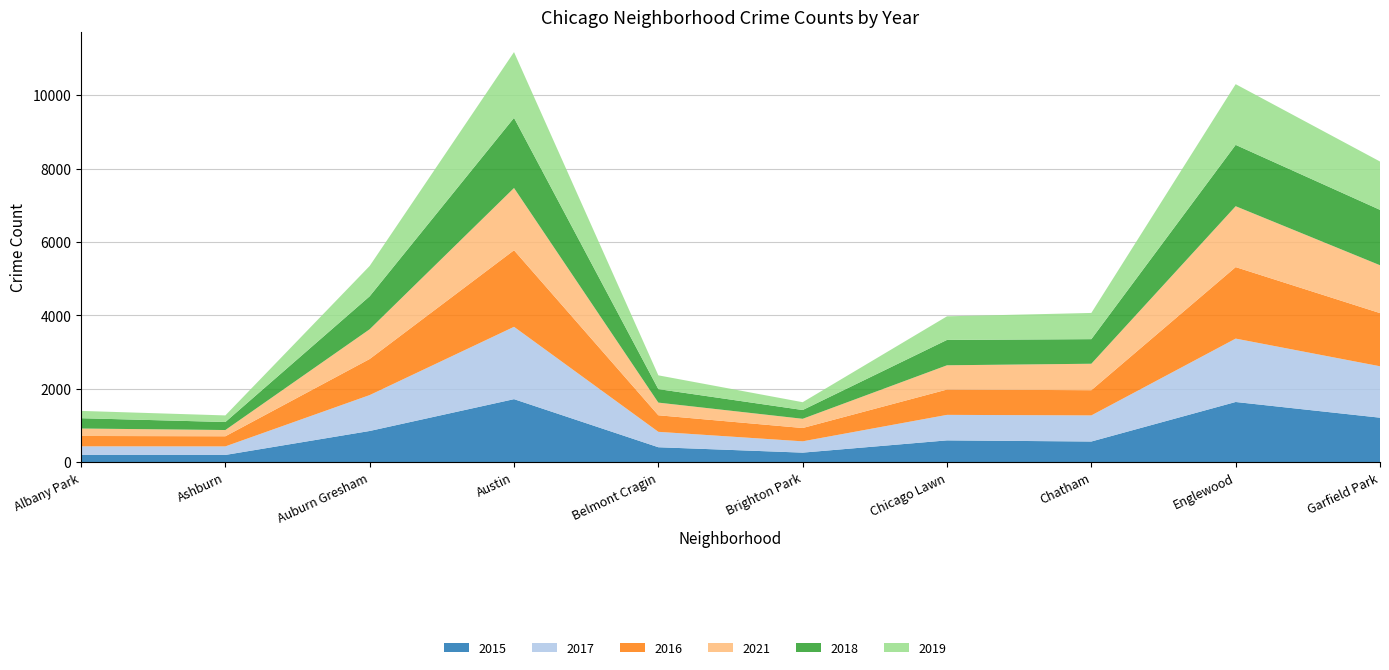

Reading left to right, extract all data points from this chart.

2015: Albany Park=199	Ashburn=199	Auburn Gresham=852	Austin=1719	Belmont Cragin=409	Brighton Park=262	Chicago Lawn=596	Chatham=565	Englewood=1642	Garfield Park=1214
2017: Albany Park=235	Ashburn=233	Auburn Gresham=978	Austin=1971	Belmont Cragin=420	Brighton Park=308	Chicago Lawn=695	Chatham=711	Englewood=1727	Garfield Park=1401
2016: Albany Park=282	Ashburn=276	Auburn Gresham=983	Austin=2086	Belmont Cragin=451	Brighton Park=363	Chicago Lawn=690	Chatham=687	Englewood=1948	Garfield Park=1449
2021: Albany Park=203	Ashburn=170	Auburn Gresham=811	Austin=1696	Belmont Cragin=345	Brighton Park=251	Chicago Lawn=661	Chatham=721	Englewood=1659	Garfield Park=1304
2018: Albany Park=281	Ashburn=218	Auburn Gresham=898	Austin=1911	Belmont Cragin=368	Brighton Park=239	Chicago Lawn=691	Chatham=670	Englewood=1671	Garfield Park=1509
2019: Albany Park=199	Ashburn=180	Auburn Gresham=827	Austin=1792	Belmont Cragin=375	Brighton Park=213	Chicago Lawn=643	Chatham=714	Englewood=1654	Garfield Park=1317